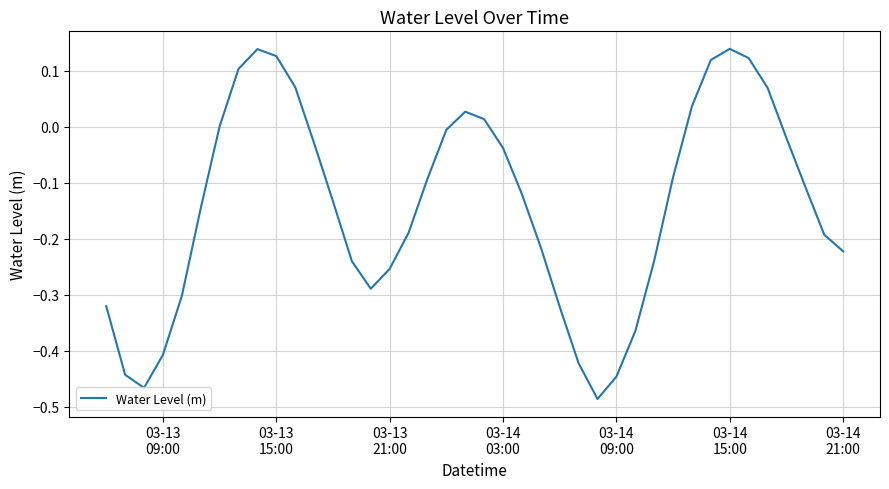

What is the difference between the maximum and minimum values?

0.6